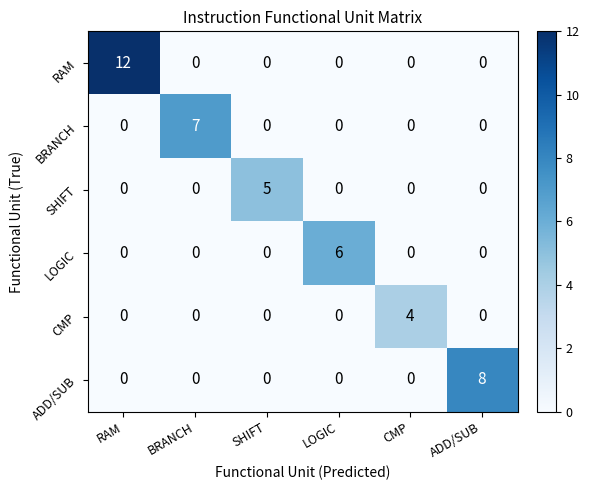

What is the difference between the highest and lowest values at SHIFT?

5